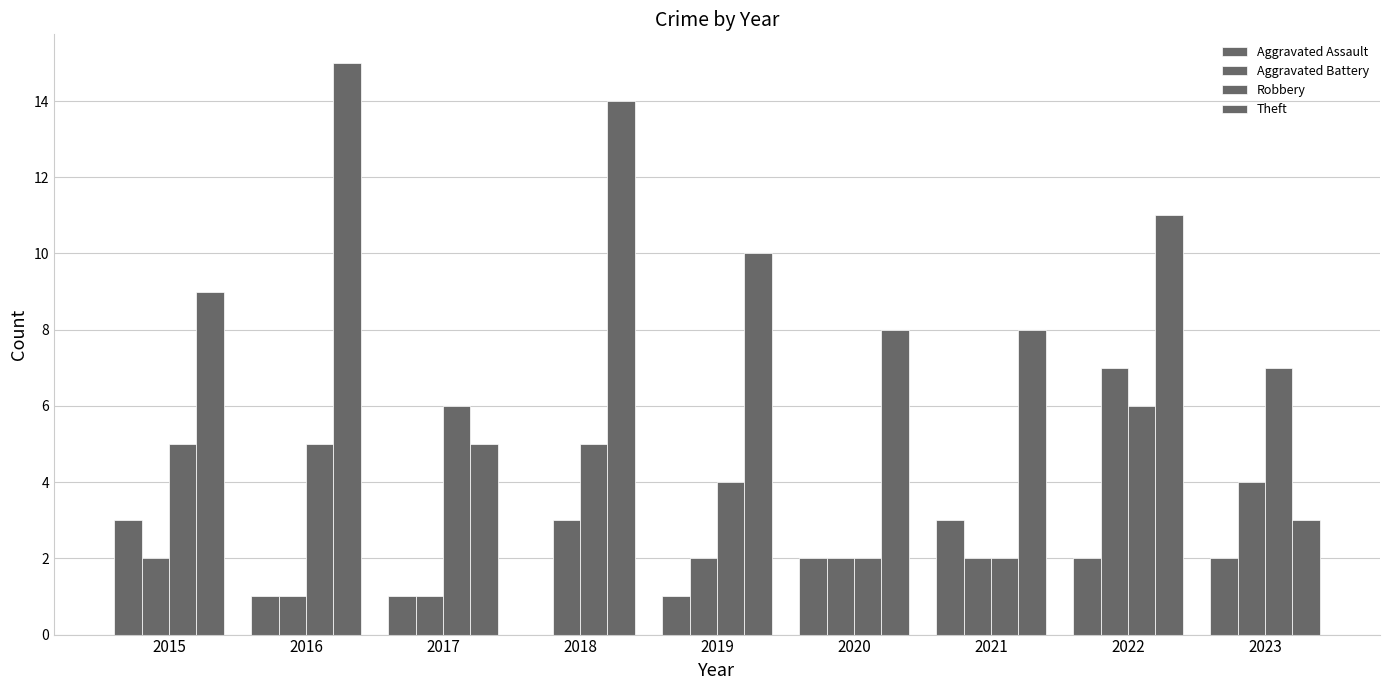

Rank the categories by Robbery value from highest to lowest.

2023, 2017, 2022, 2015, 2016, 2018, 2019, 2020, 2021